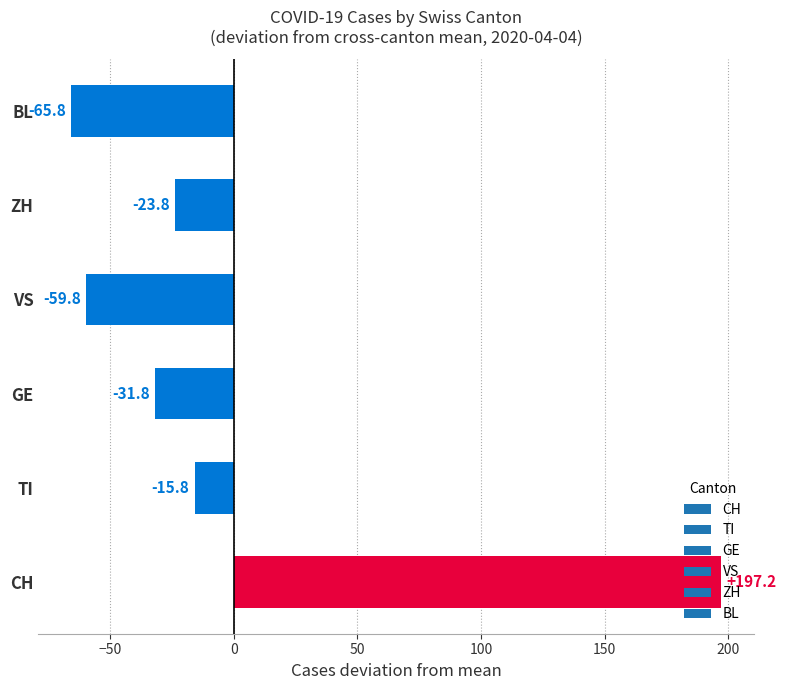

Is it true that the value at VS is -59.8?

True